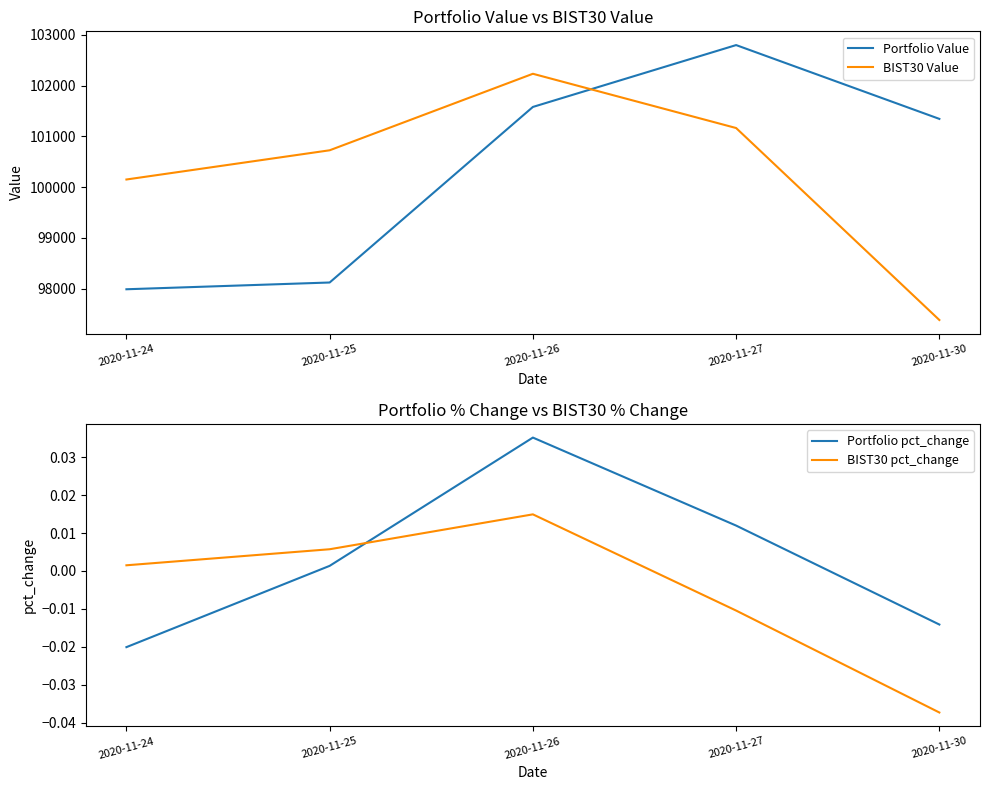

True or false: Portfolio Value has a value of 101343.9 at 2020-11-30.

True